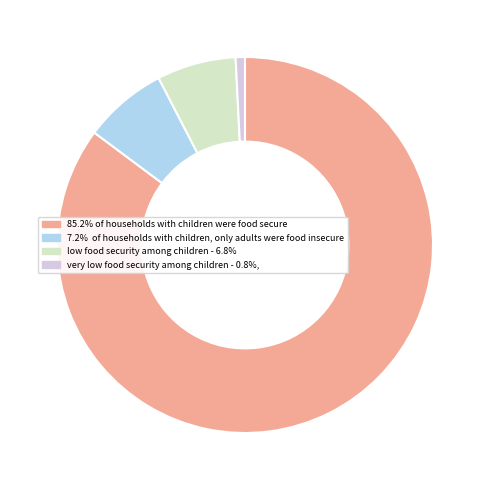

Count the number of slices in the pie.

4